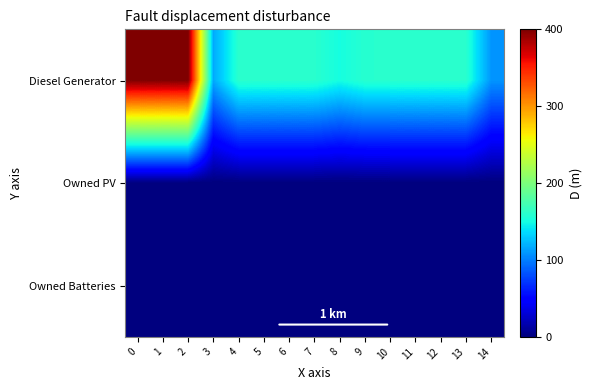

How many series are shown in this chart?

3